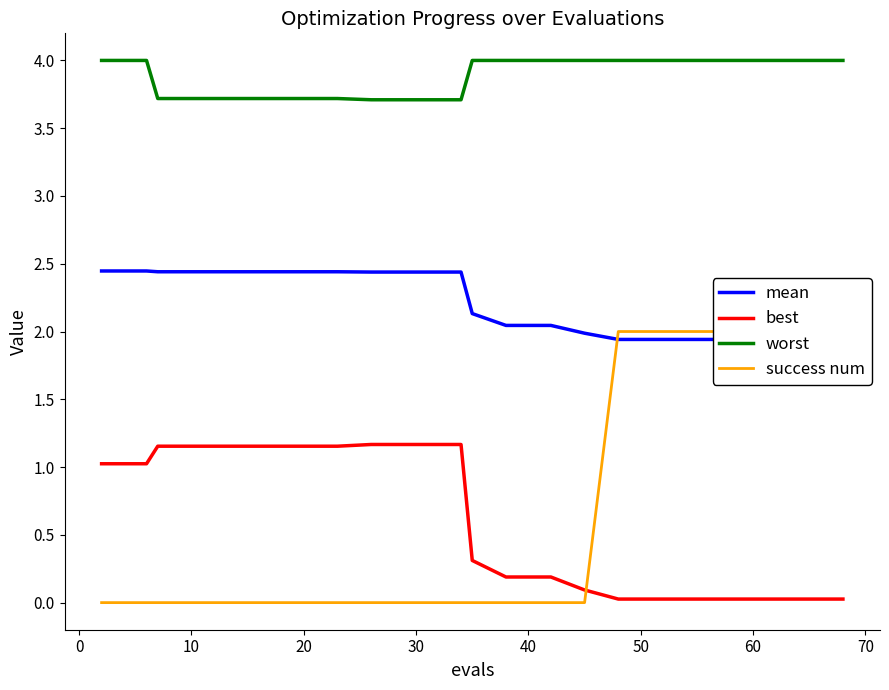

What is the greatest value displayed?

4.0